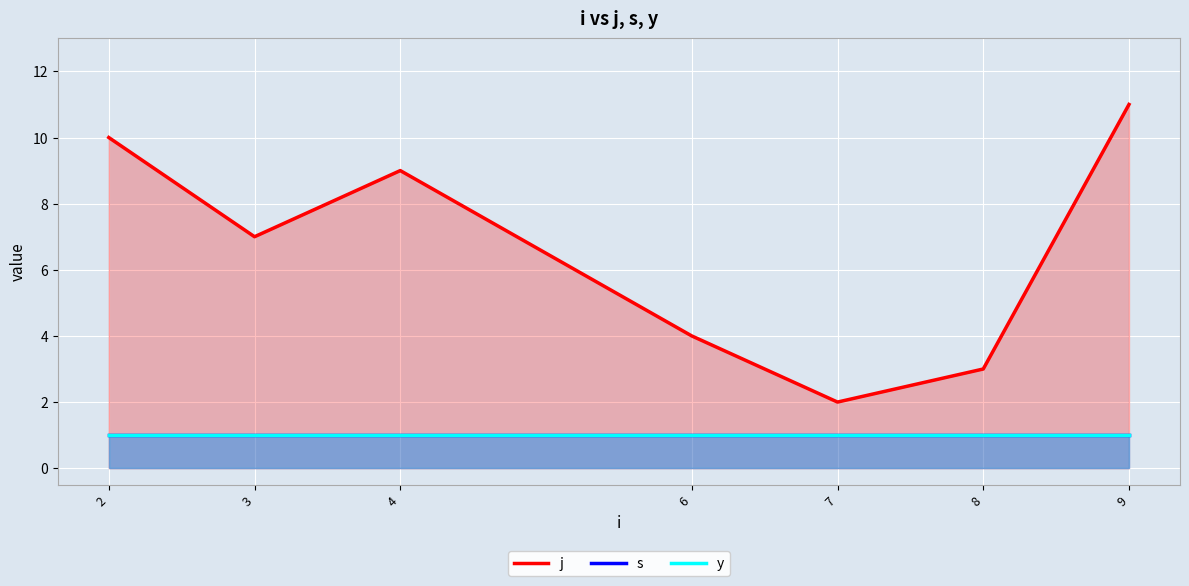

Reading right to left, transcribe all the data shown in this chart.

j: 9=11	8=3	7=2	6=4	4=9	3=7	2=10
s: 9=1	8=1	7=1	6=1	4=1	3=1	2=1
y: 9=1	8=1	7=1	6=1	4=1	3=1	2=1